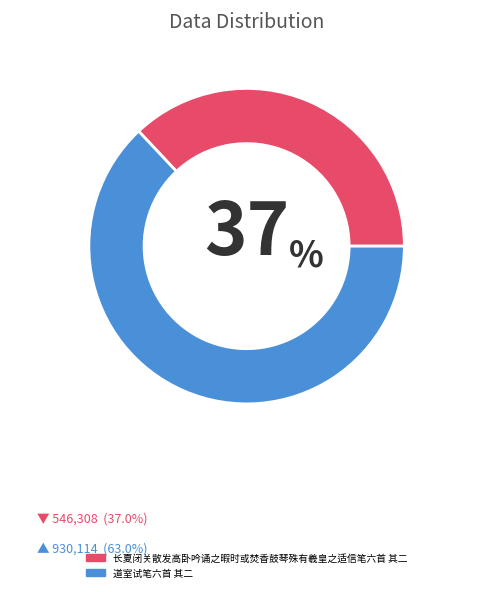

Approximately how many times larger is the value at 长夏闭关散发高卧吟诵之暇时或焚香鼓琴殊有羲皇之适信笔六首 其二 compared to 道室试笔六首 其二?

0.6